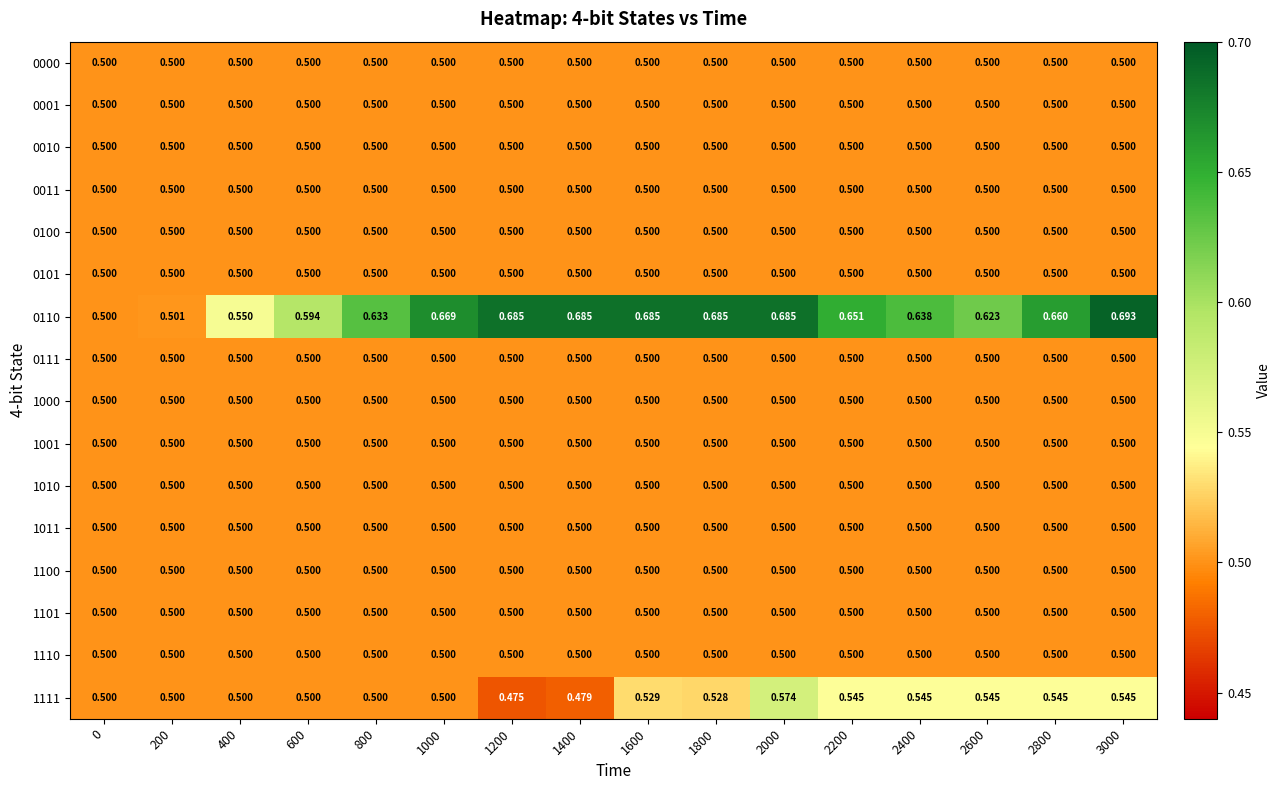

At how many categories does at least one series exceed 0?

16